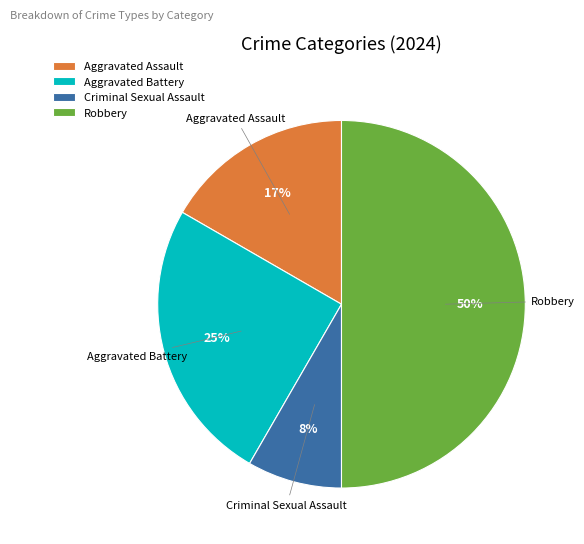

Combined, do Aggravated Battery and Robbery account for over 50%?

Yes